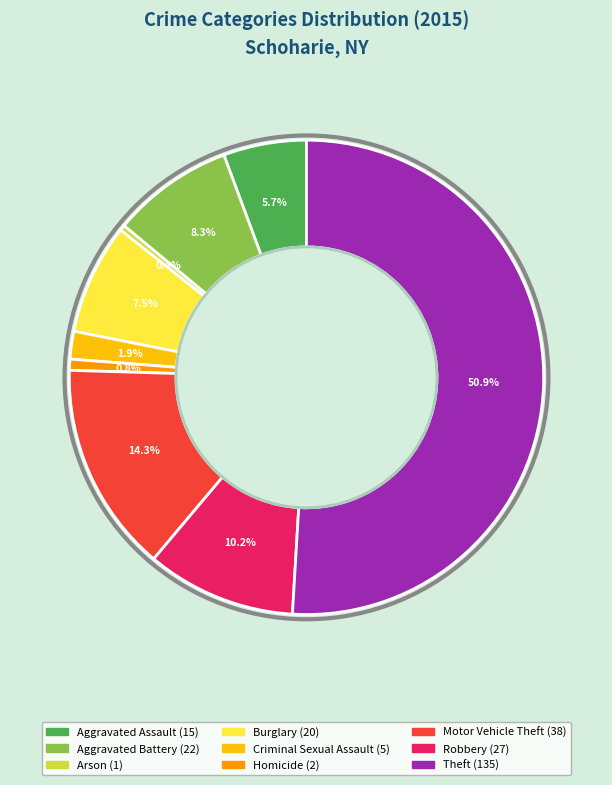

Which category has the biggest portion of the pie?

Theft